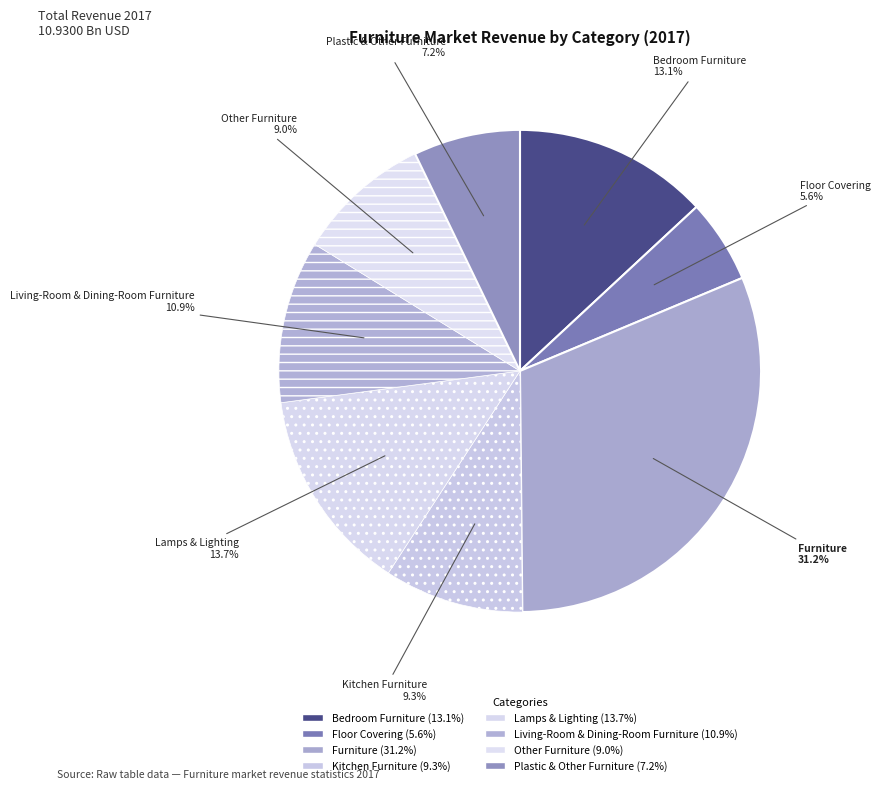

Count the number of slices in the pie.

8